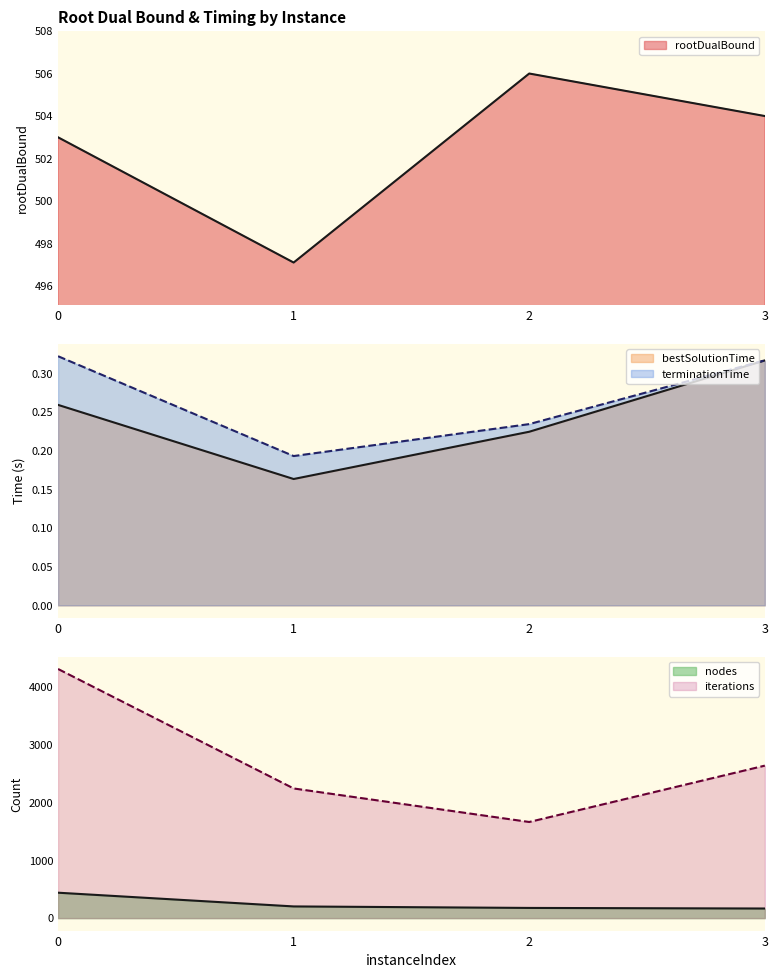

Between 3 and 2, which is larger?

2